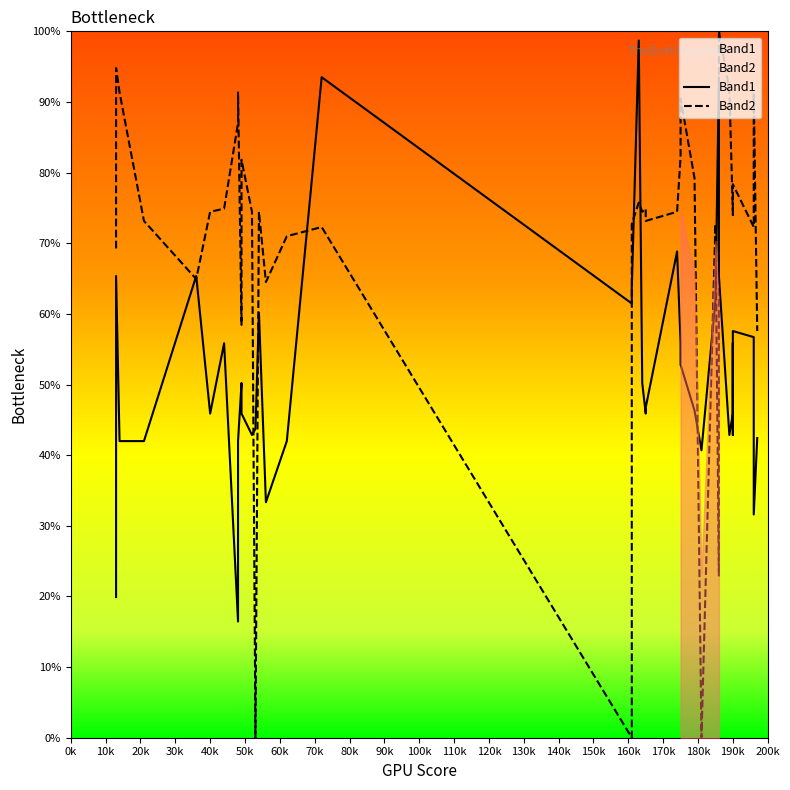

Which series has the largest range (max minus min)?

Band2